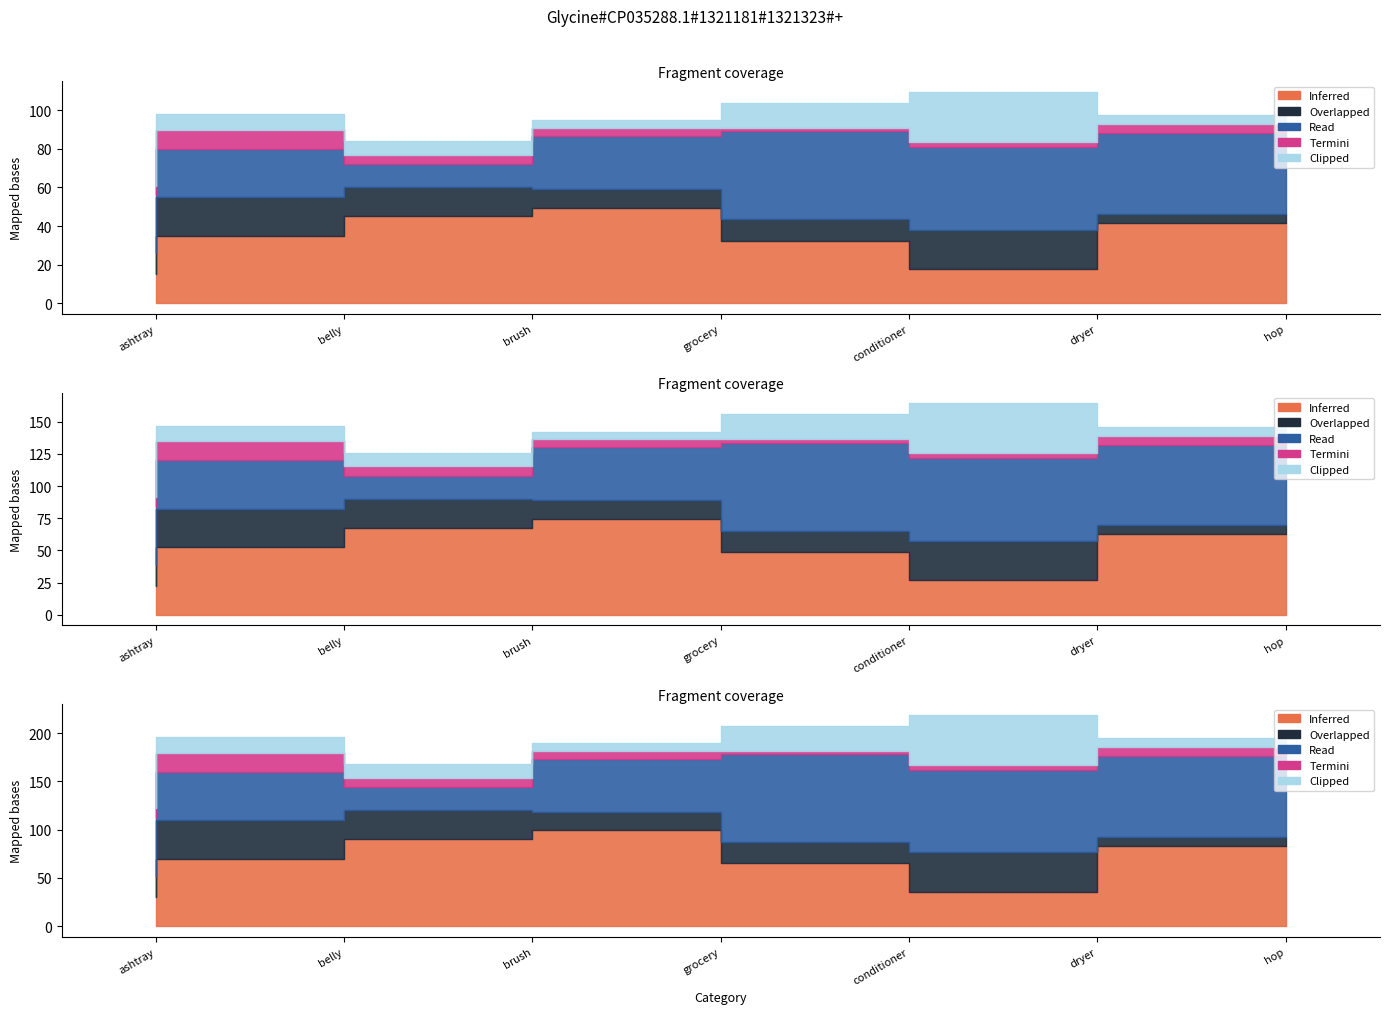

What position from the right is grocery?

4